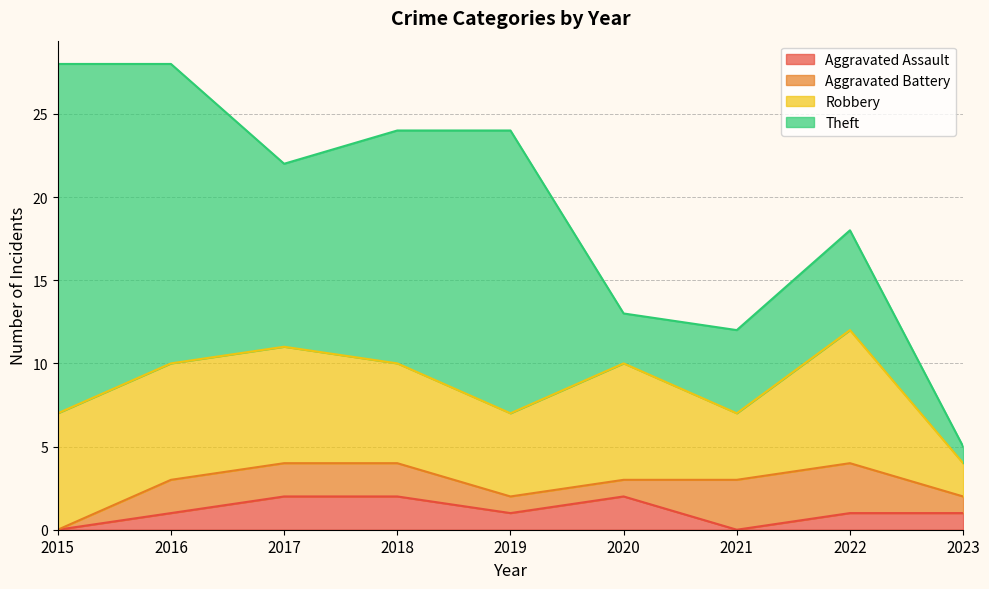

Is it true that Theft equals 9 at 2022?

False